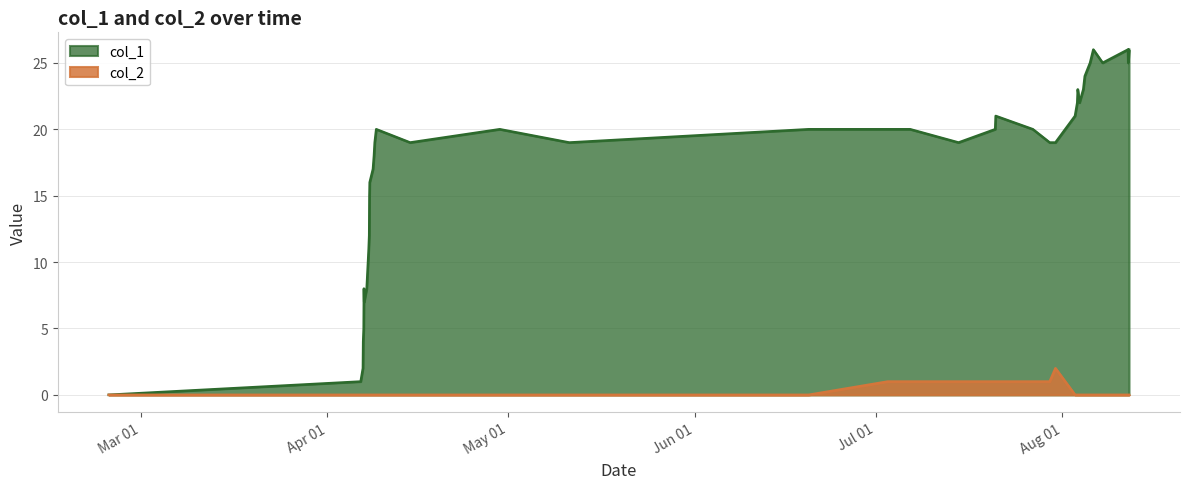

What is the sum of the col_1 values at 1439328191 and 1438784600?

51